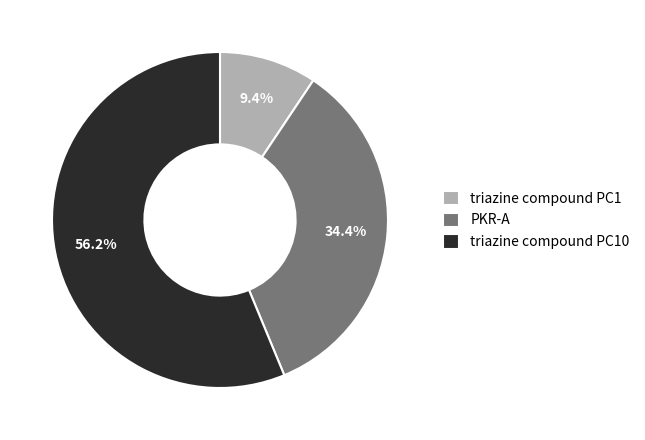

Rank the categories by value from lowest to highest.

triazine compound PC1, PKR-A, triazine compound PC10